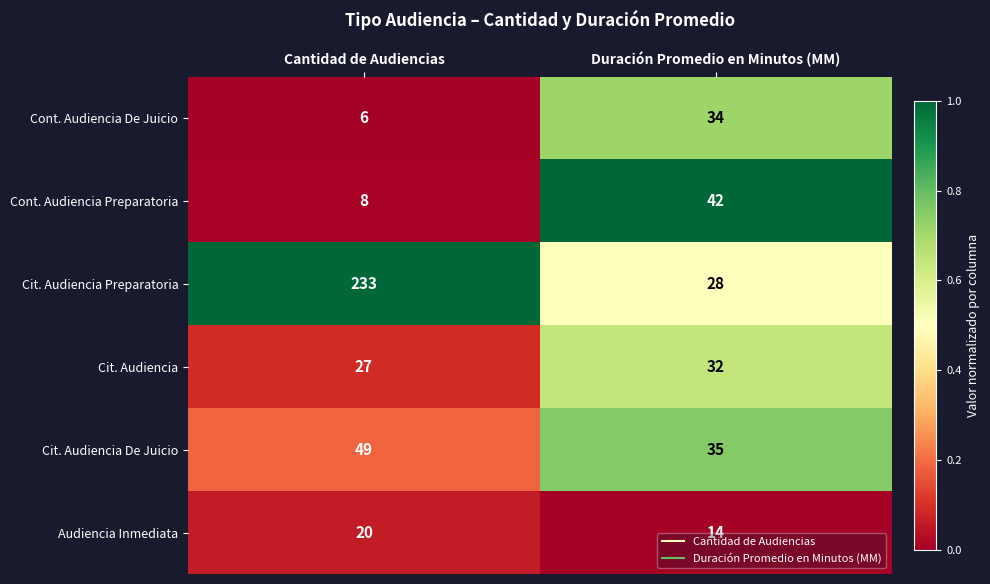

Rank the series by their maximum value, from lowest to highest.

Audiencia Inmediata, Cit. Audiencia, Cont. Audiencia De Juicio, Cont. Audiencia Preparatoria, Cit. Audiencia De Juicio, Cit. Audiencia Preparatoria